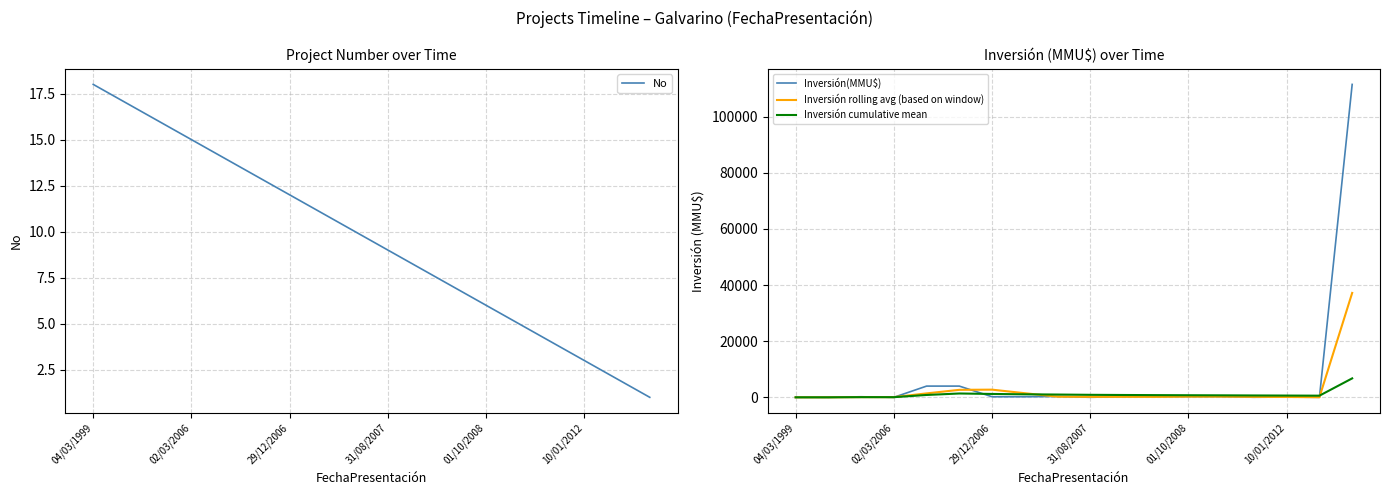

How many values in the Inversión cumulative mean series are below 782?

9